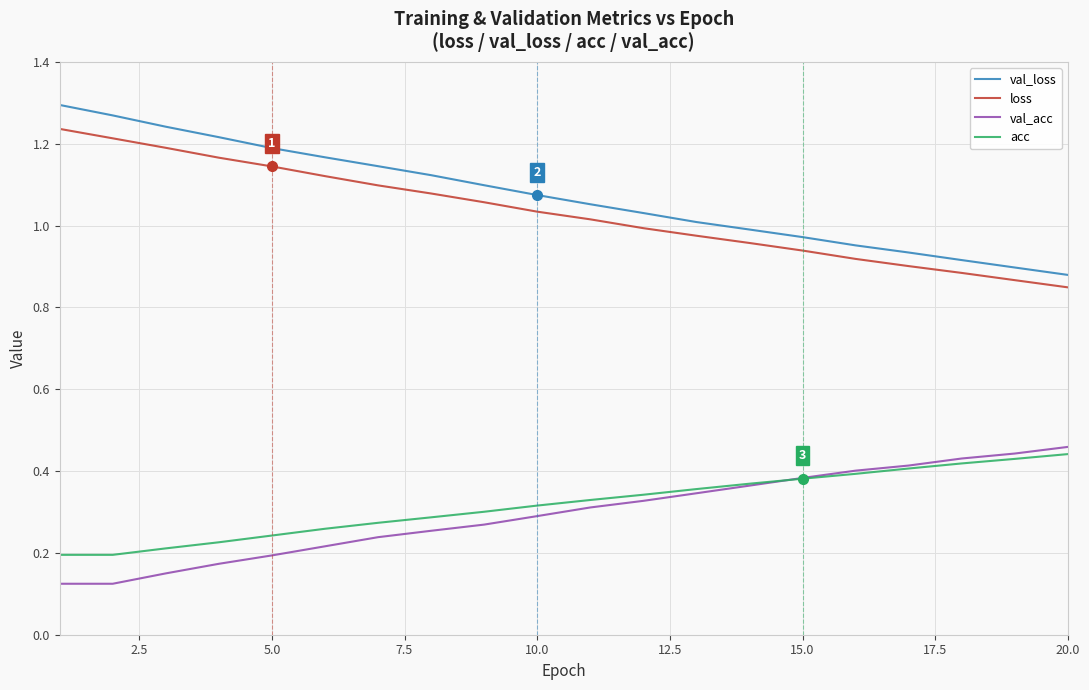

True or false: acc has more than 1 interior local peaks.

False